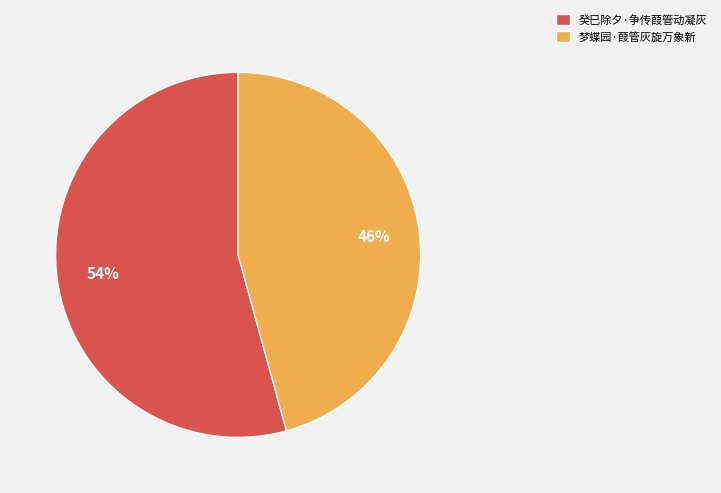

To the nearest percent, what is the average slice percentage?

50%